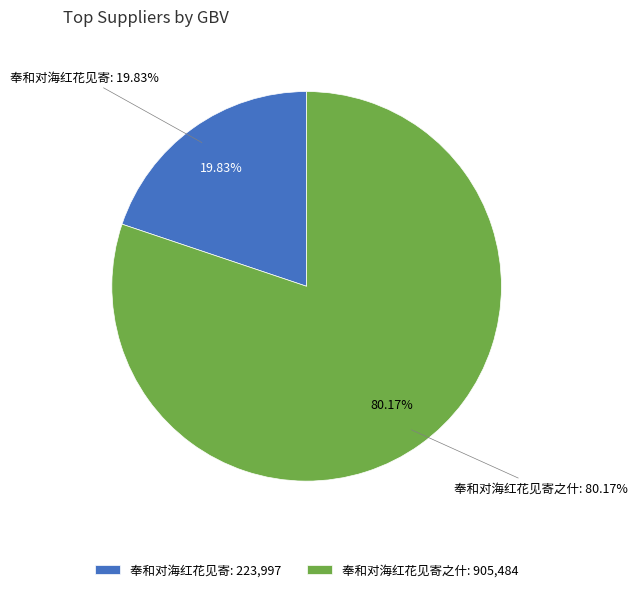

Which has a higher value, 奉和对海红花见寄之什 or 奉和对海红花见寄?

奉和对海红花见寄之什